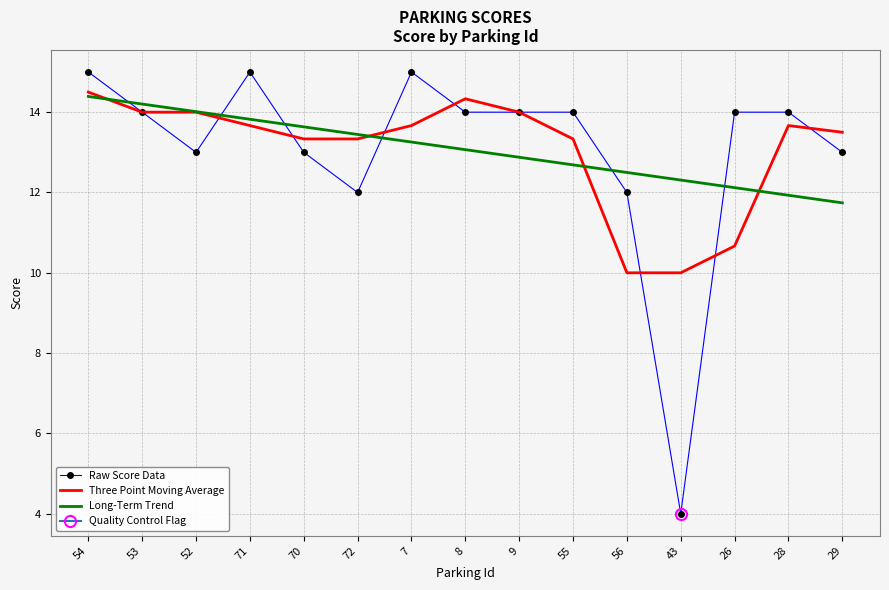

Between 9 and 71, which is larger?

71